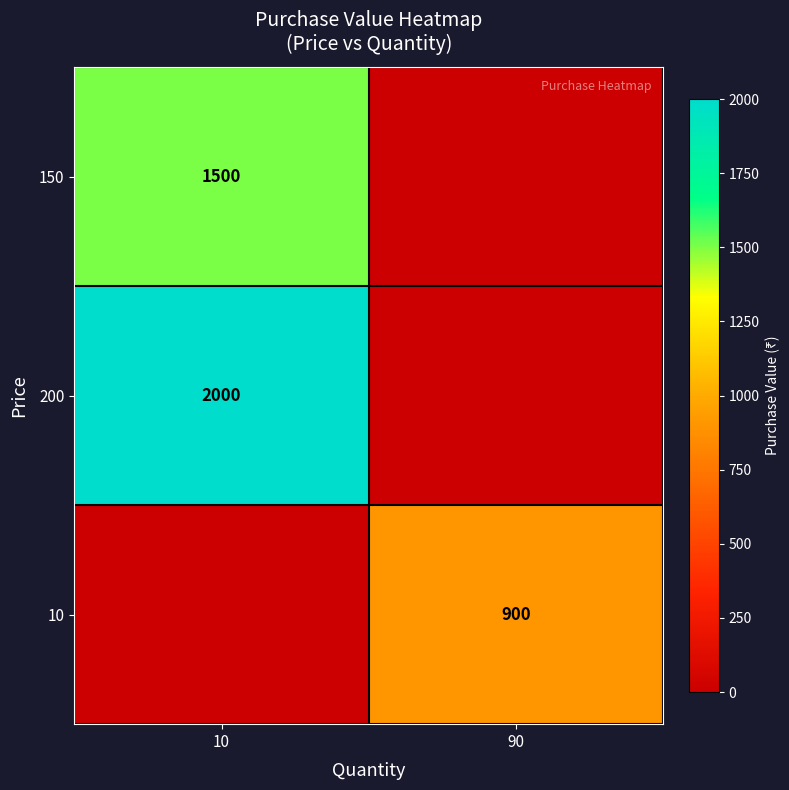

The 200 series shows 3267 at 10. True or false?

False